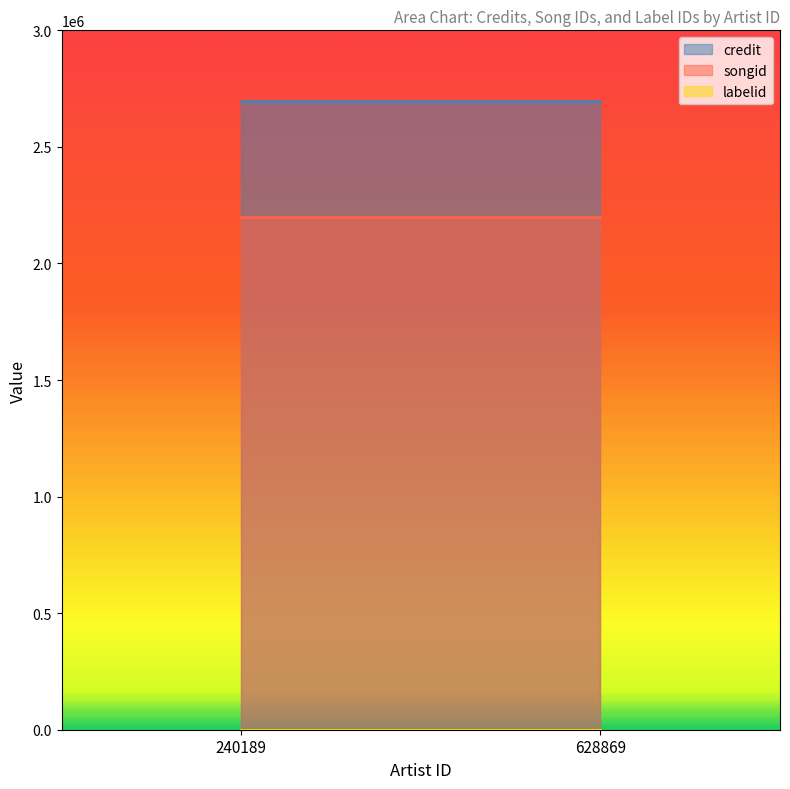

What is the value of the songid point at the 1st from the left?

2199789